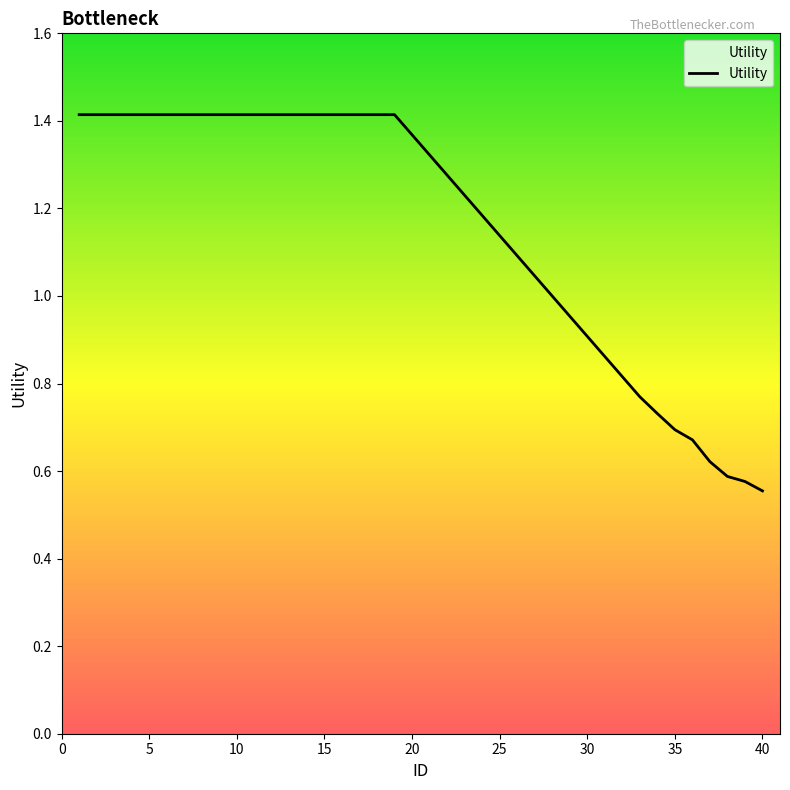

What is the maximum value shown in the chart?

1.4